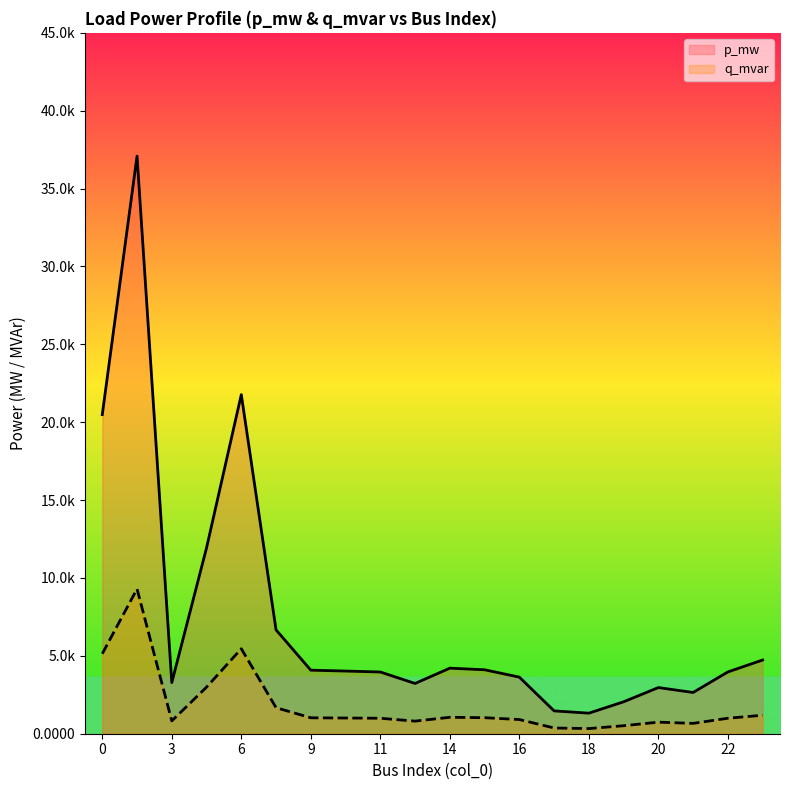

How many interior local valleys does the p_mw series have?

4